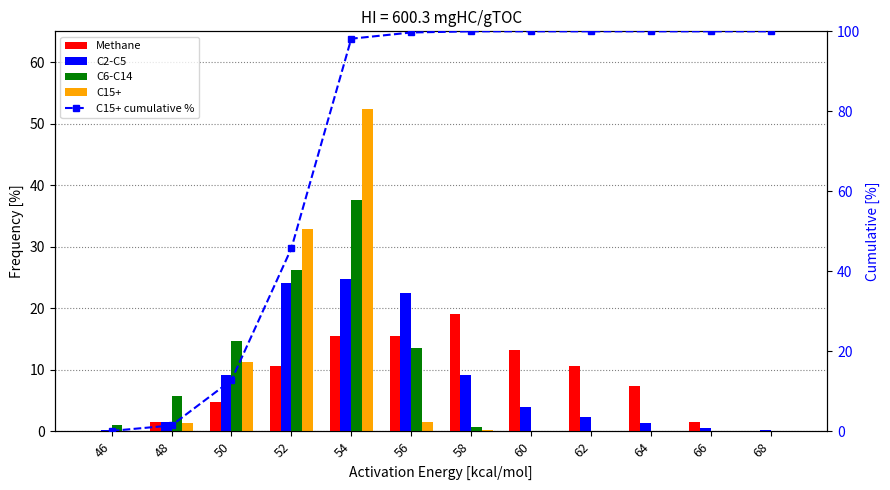

Reading left to right, list all the values displayed in this chart.

Methane: 0.0	1.6	4.8	10.6	15.4	15.4	19.1	13.3	10.6	7.5	1.6	0.0
C2-C5: 0.2	1.6	9.2	24.1	24.7	22.5	9.2	4.0	2.4	1.4	0.6	0.2
C6-C14: 1.1	5.8	14.7	26.3	37.7	13.6	0.8	0.0	0.0	0.0	0.0	0.0
C15+: 0.1	1.4	11.3	32.9	52.4	1.6	0.3	0.0	0.0	0.0	0.0	0.0
C15+ cumulative %: 0.1	1.5	12.8	45.7	98.2	99.7	100.0	100.0	100.0	100.0	100.0	100.0